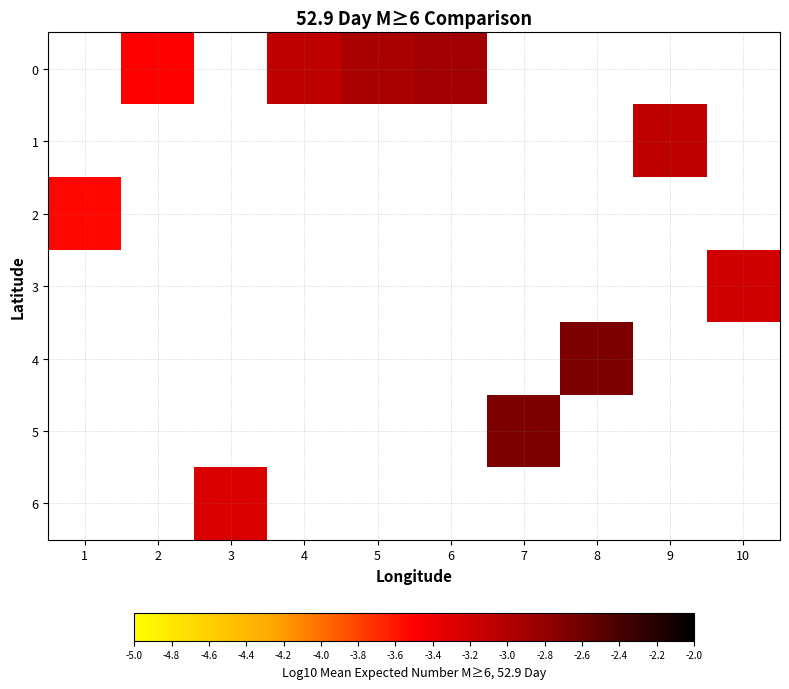

Which has a higher value, 9 or 2?

2